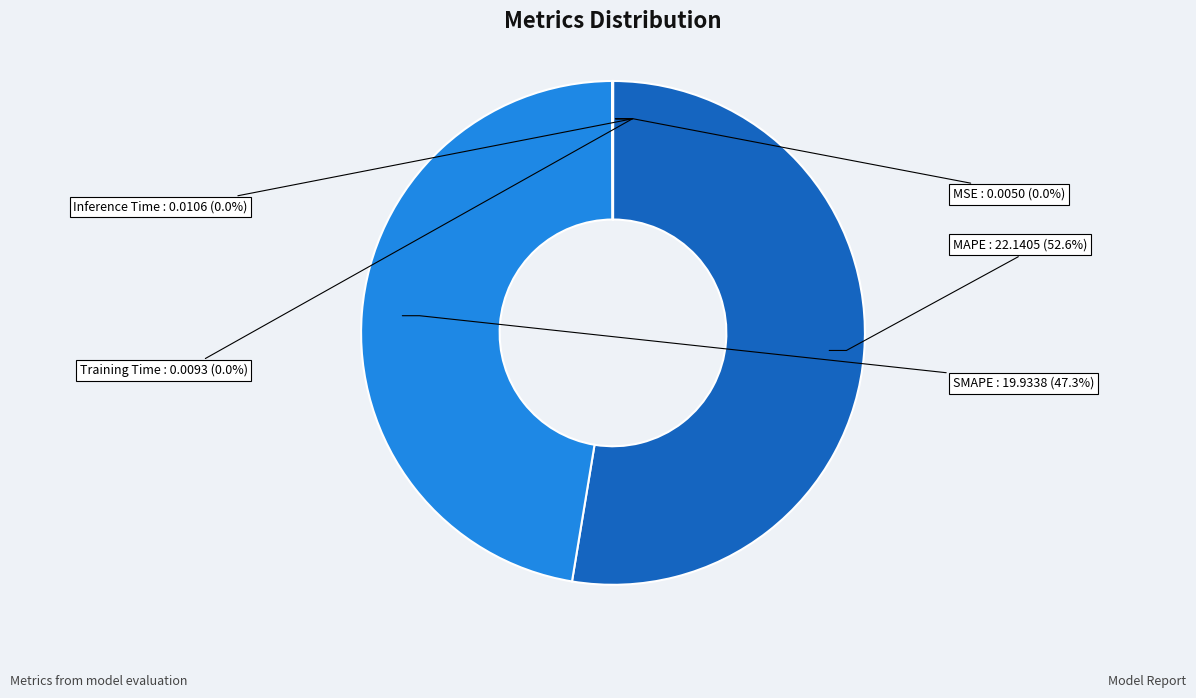

Does any single category account for the majority?

Yes